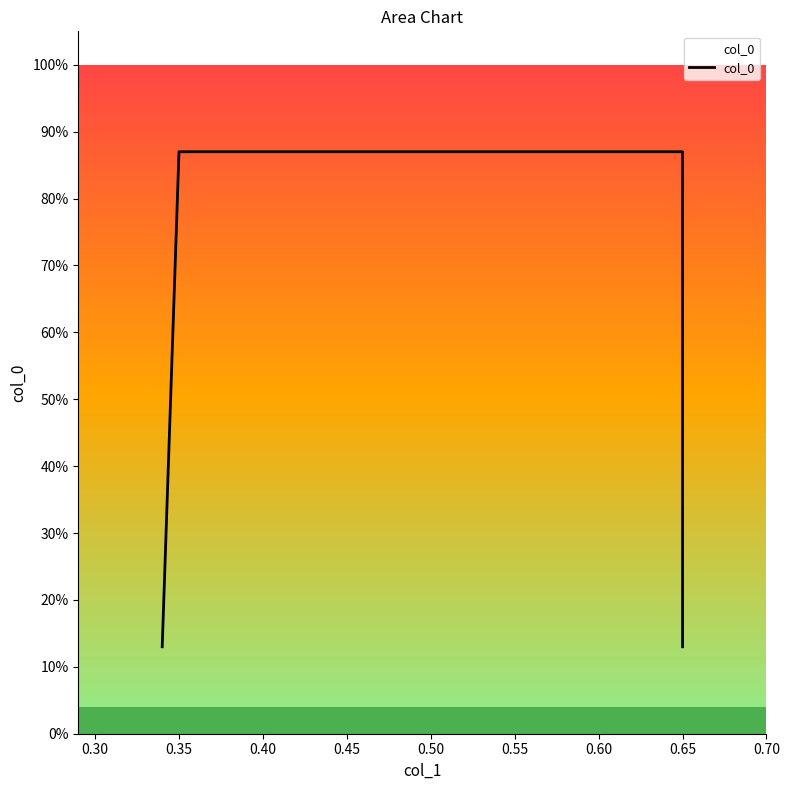

Is this an area chart (filled region under the line)?

No